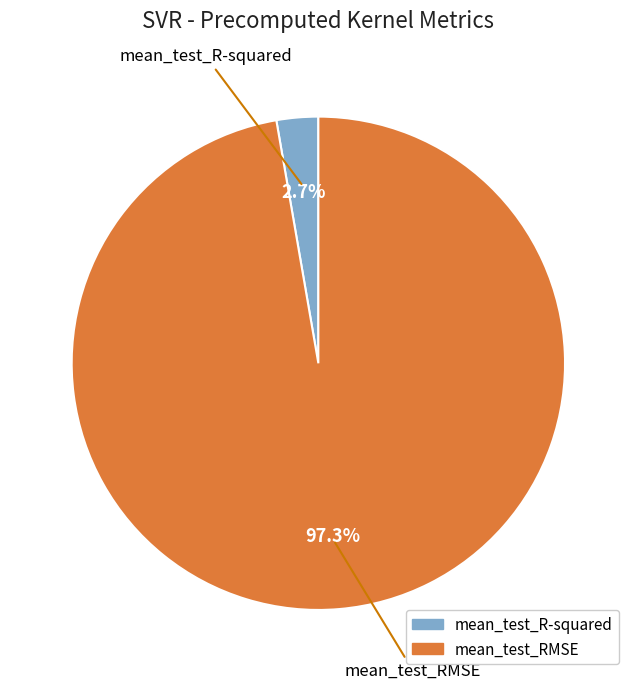

Does mean_test_R-squared account for over 50% of the chart?

No